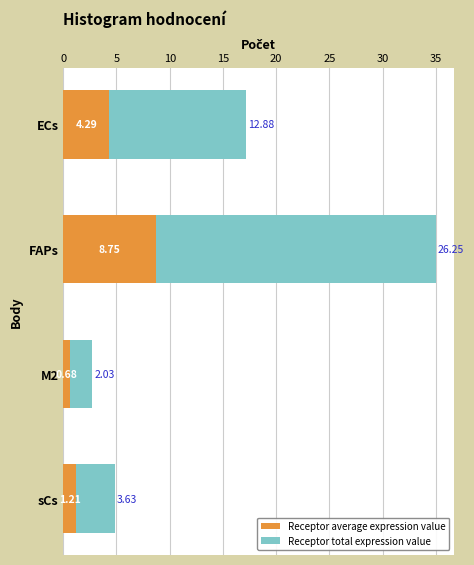

At which category is the sum across all series the highest?

FAPs